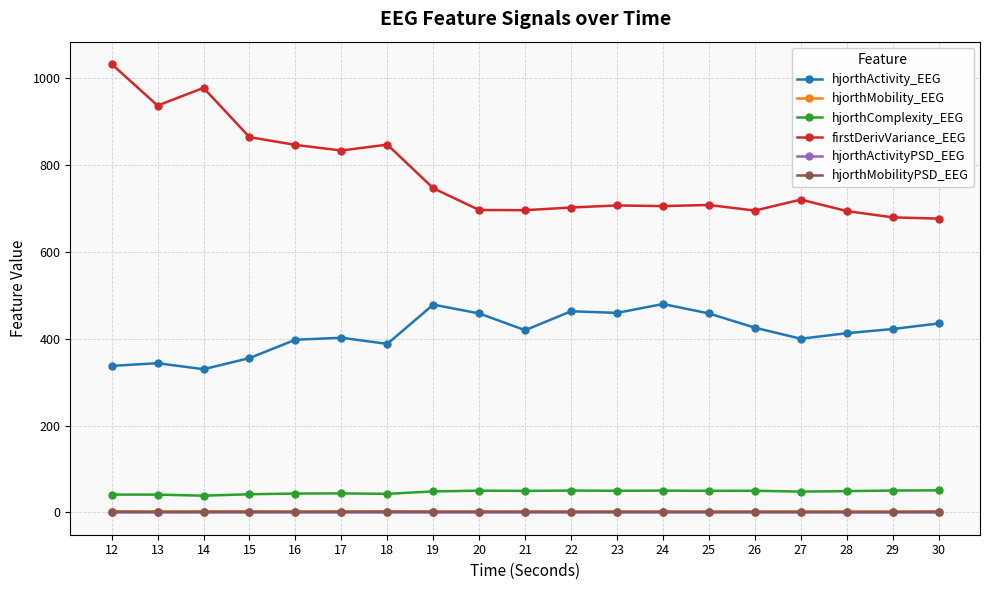

What is the sum of the hjorthComplexity_EEG values at 20 and 25?

99.3